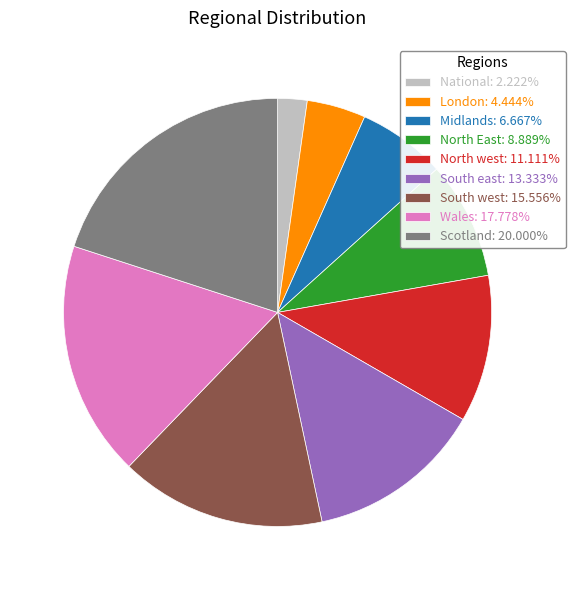

True or false: North west accounts for 23% of the total.

False